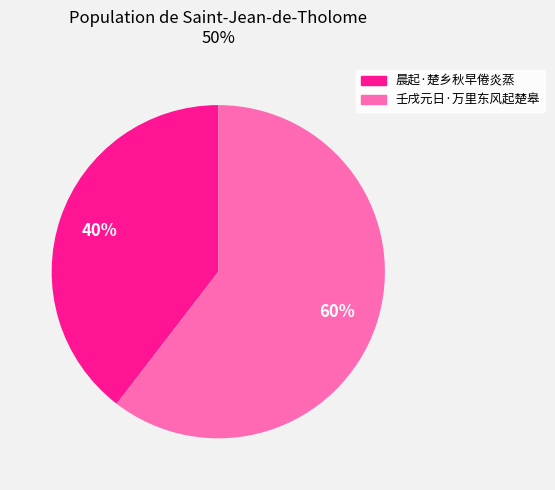

How many slices are in this pie chart?

2